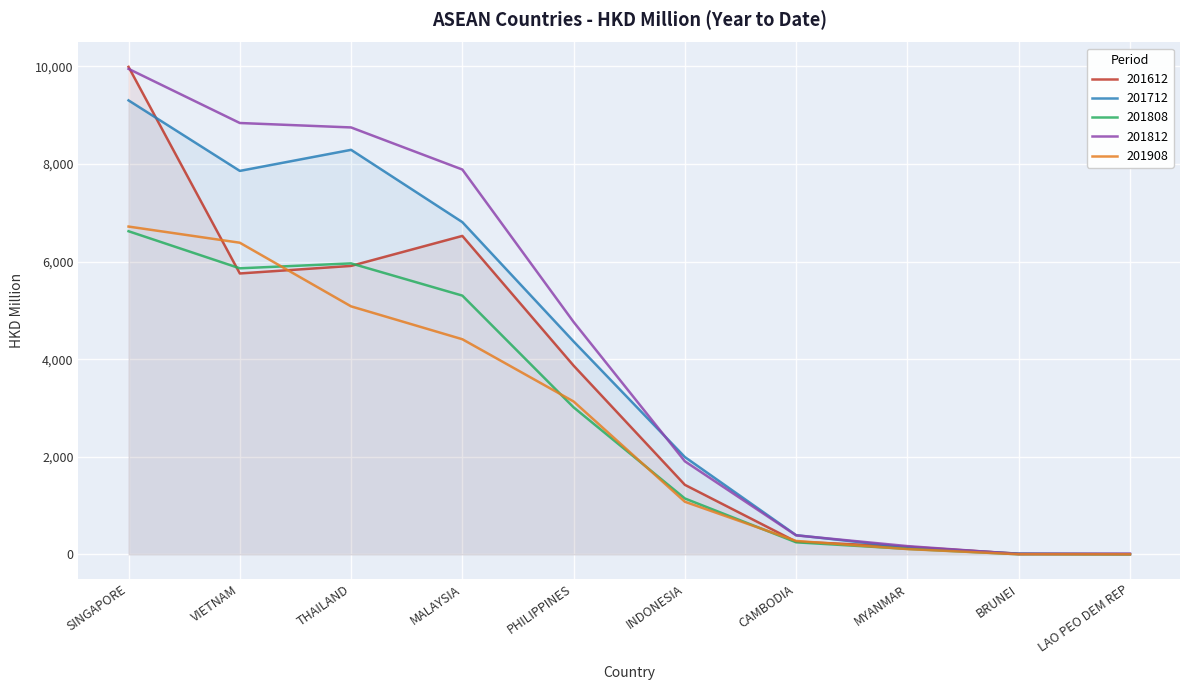

What is the minimum value shown in the chart?

2.5